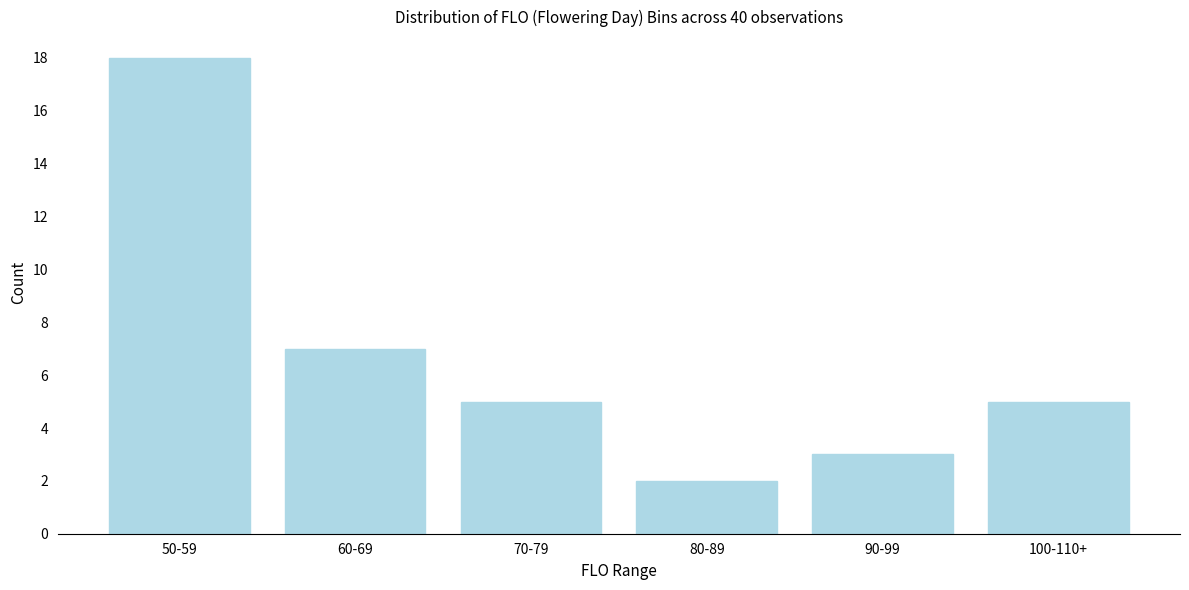

Reading left to right, transcribe all the data shown in this chart.

50-59=18	60-69=7	70-79=5	80-89=2	90-99=3	100-110+=5